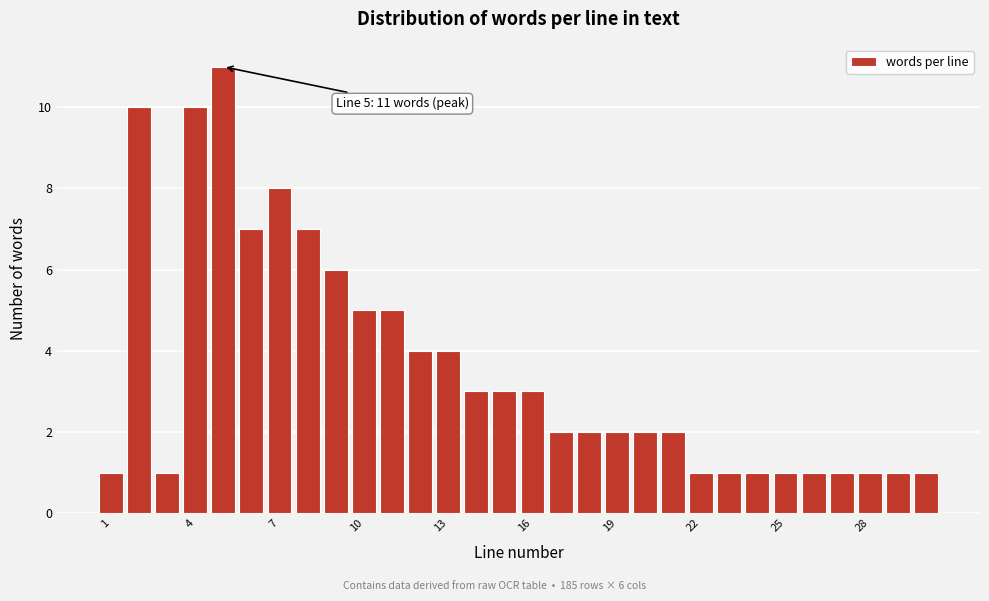

Around what value on the x-axis is the tallest bar? Give the approximate position of its centre, as read against the axis.

5.0